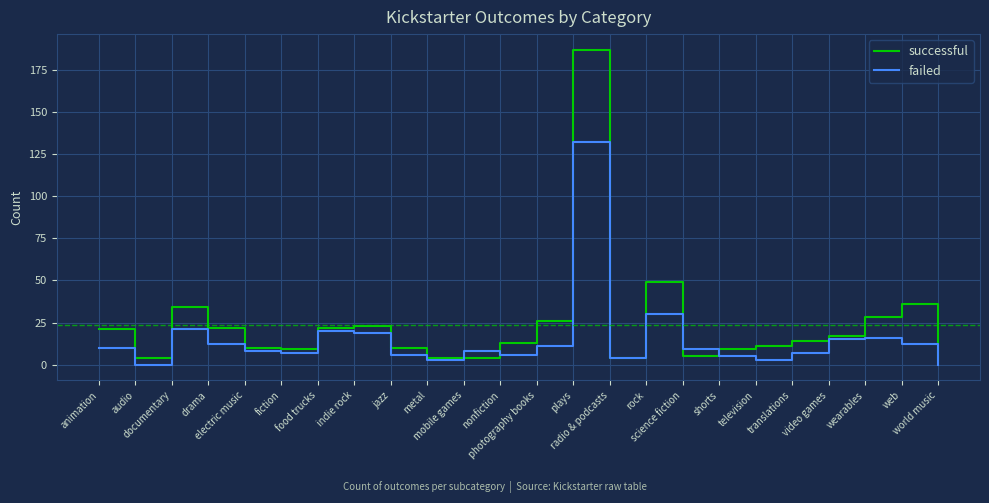

Which series has the largest range (max minus min)?

successful